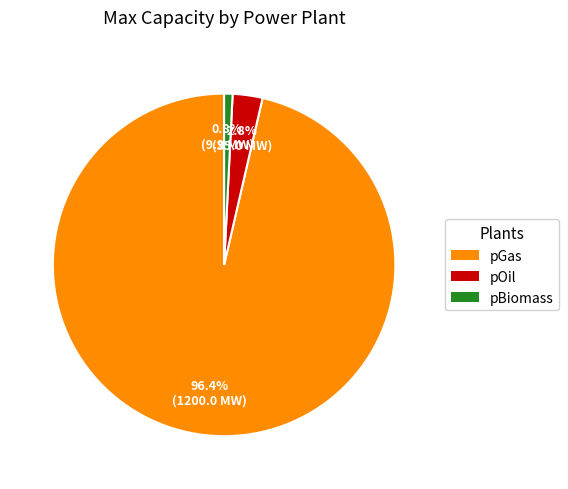

How many slices are in this pie chart?

3